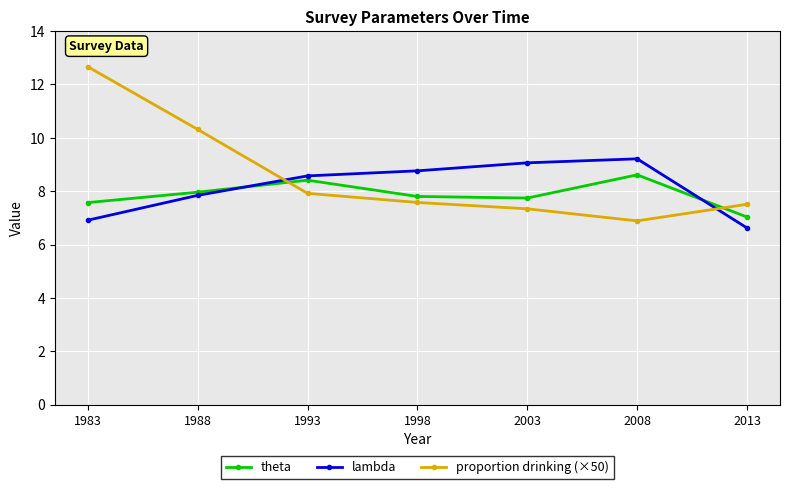

What value does the theta series have at 1983?

7.6